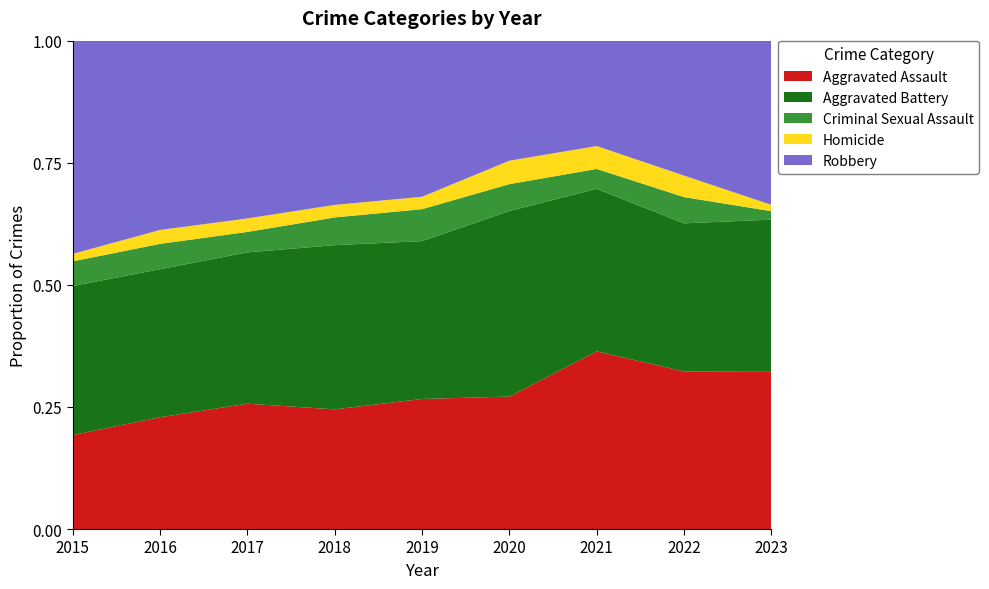

Reading right to left, list all the values displayed in this chart.

Aggravated Assault: 75	264	295	192	220	220	251	225	164
Aggravated Battery: 72	248	270	269	267	302	303	298	260
Criminal Sexual Assault: 4	44	33	39	54	51	41	51	43
Homicide: 3	36	38	34	21	23	27	28	13
Robbery: 78	226	175	174	264	302	356	381	372